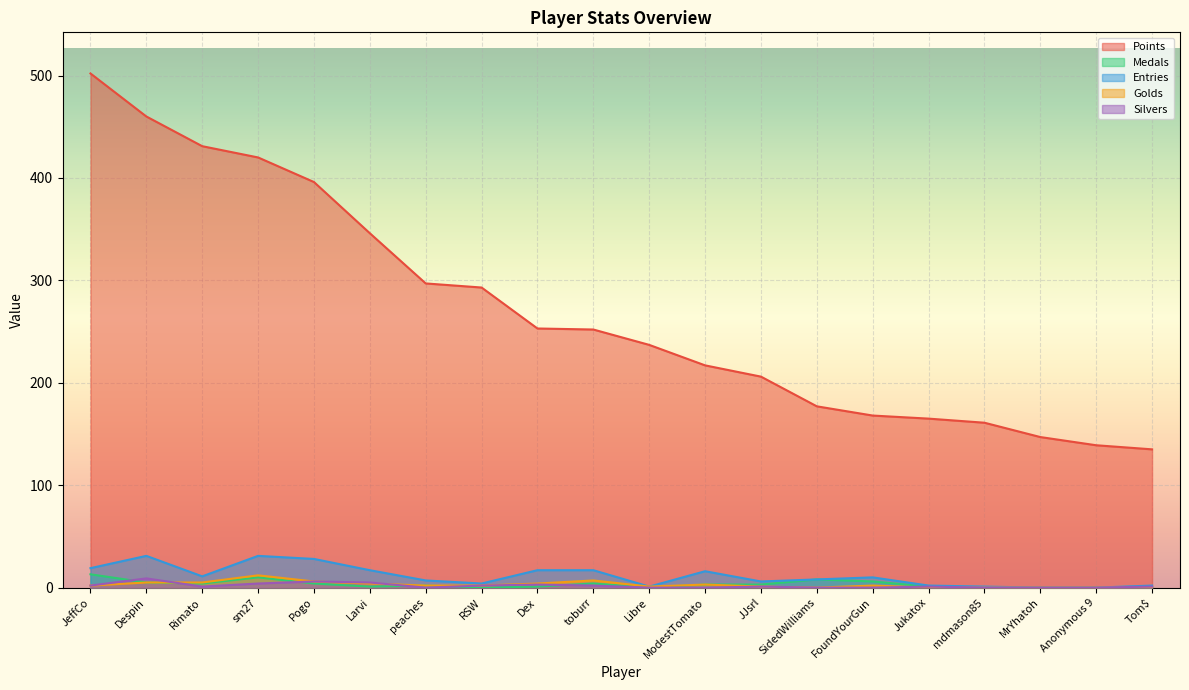

True or false: Medals has a value of 2 at SidedWilliams.

False